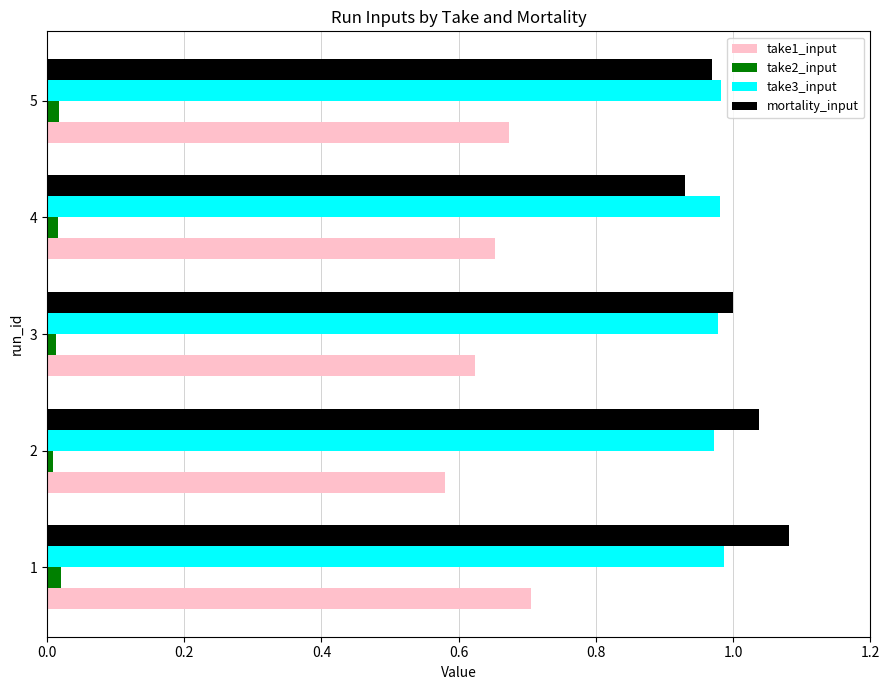

The value of mortality_input at 2 is 1.6. True or false?

False